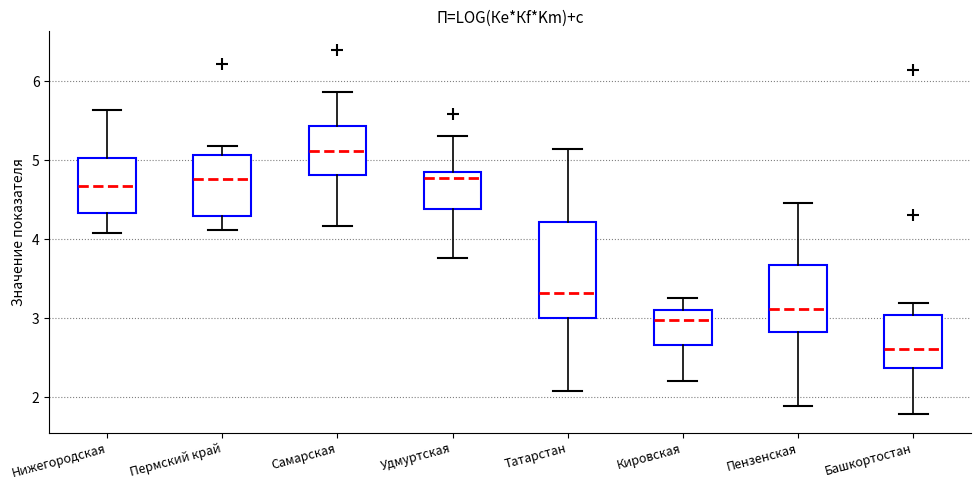

Which box's median line is the highest?

Самарская